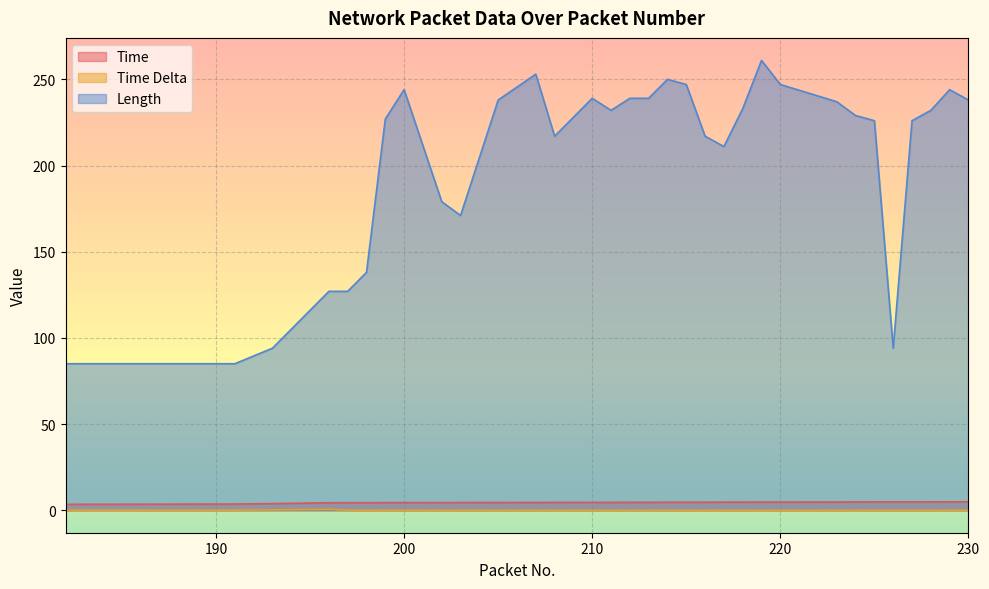

What is the spread (max minus min) of values at 224?

229.0